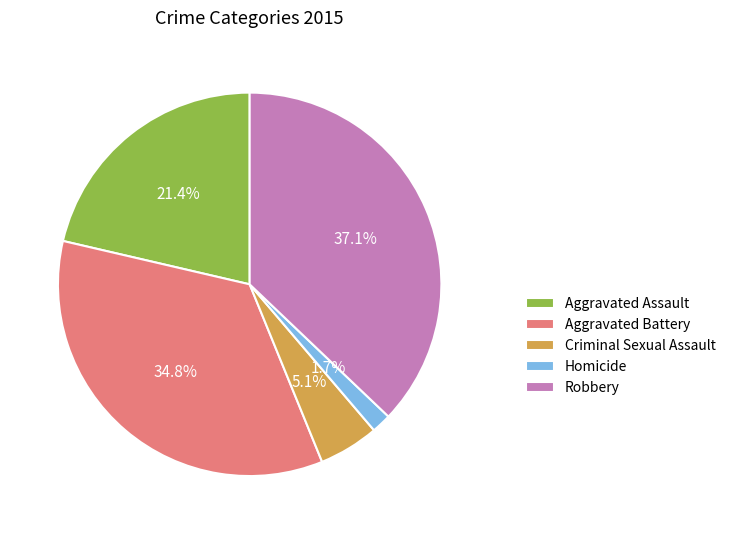

What percentage is the Aggravated Assault slice, to the nearest percent?

21%